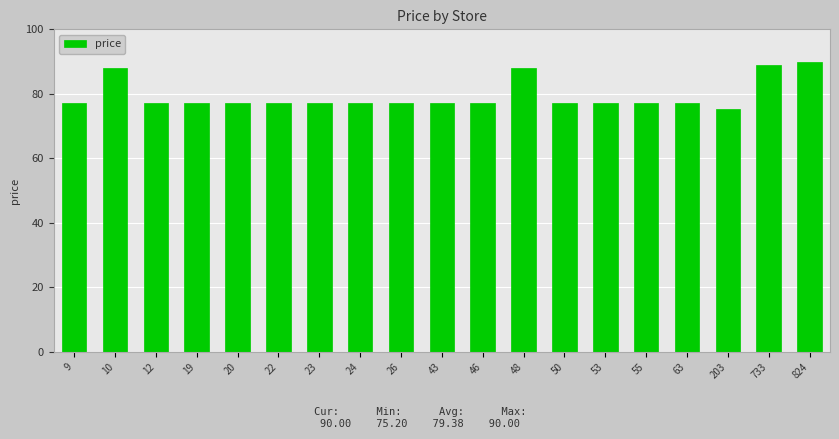

What is the ratio of the value at 733 to the value at 24?

1.2